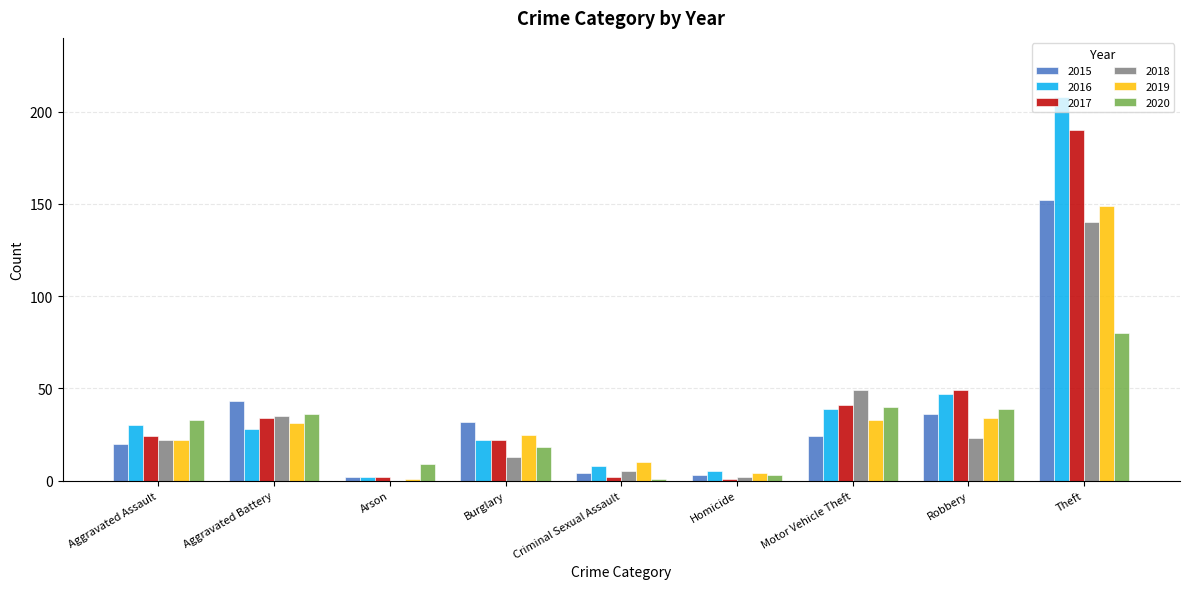

What is the sum of the 2017 values at Criminal Sexual Assault and Robbery?

51